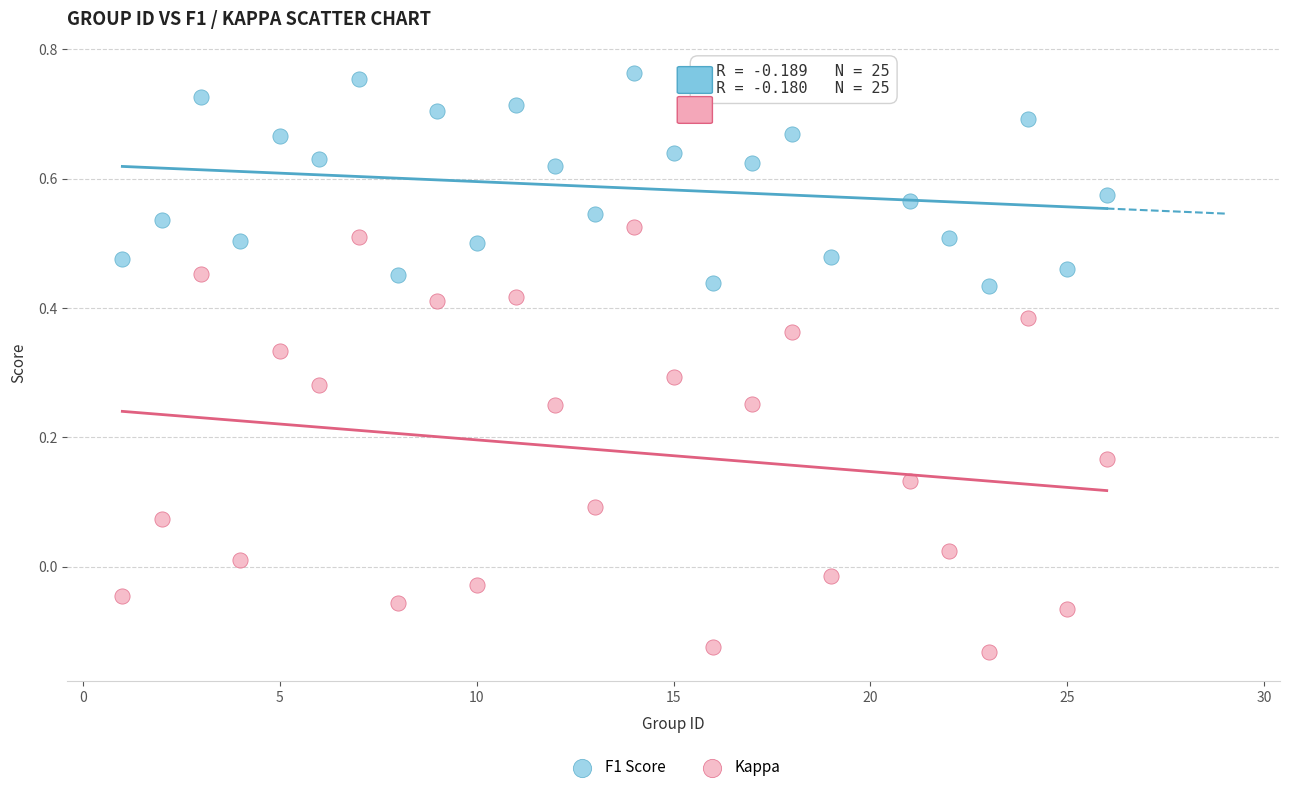

Which series reaches the minimum Y coordinate?

Kappa